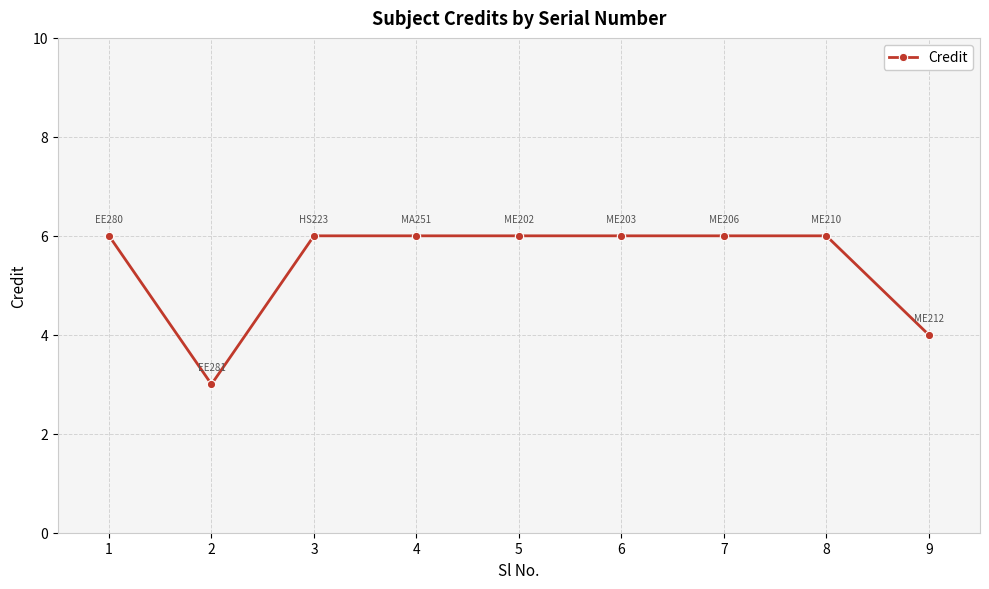

At which category does the data reach its first local valley?

2